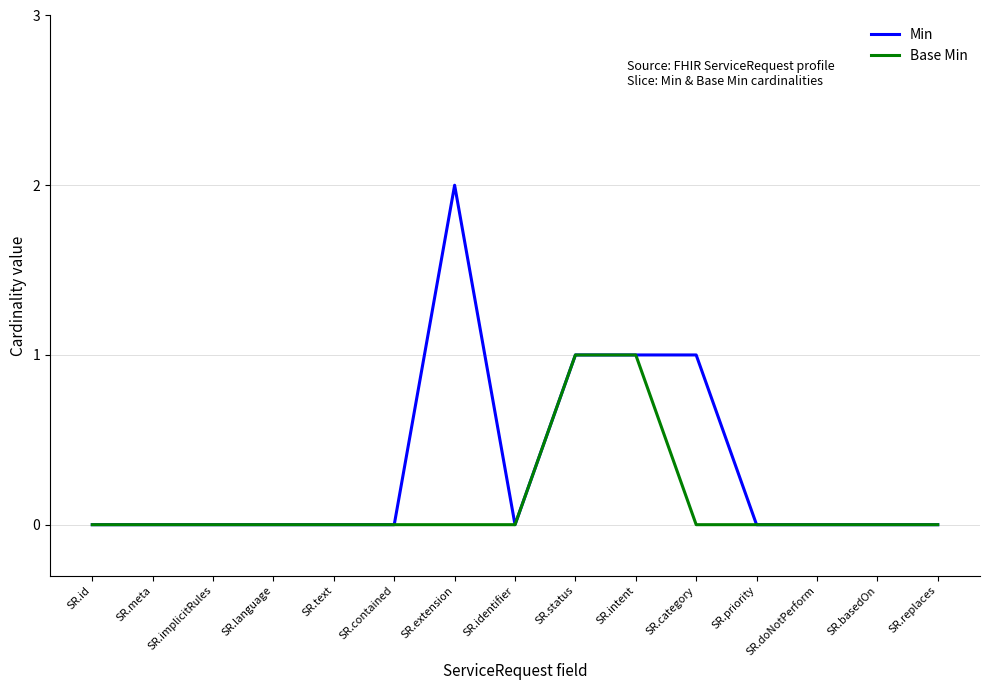

Which category has the highest value across all series?

SR.extension